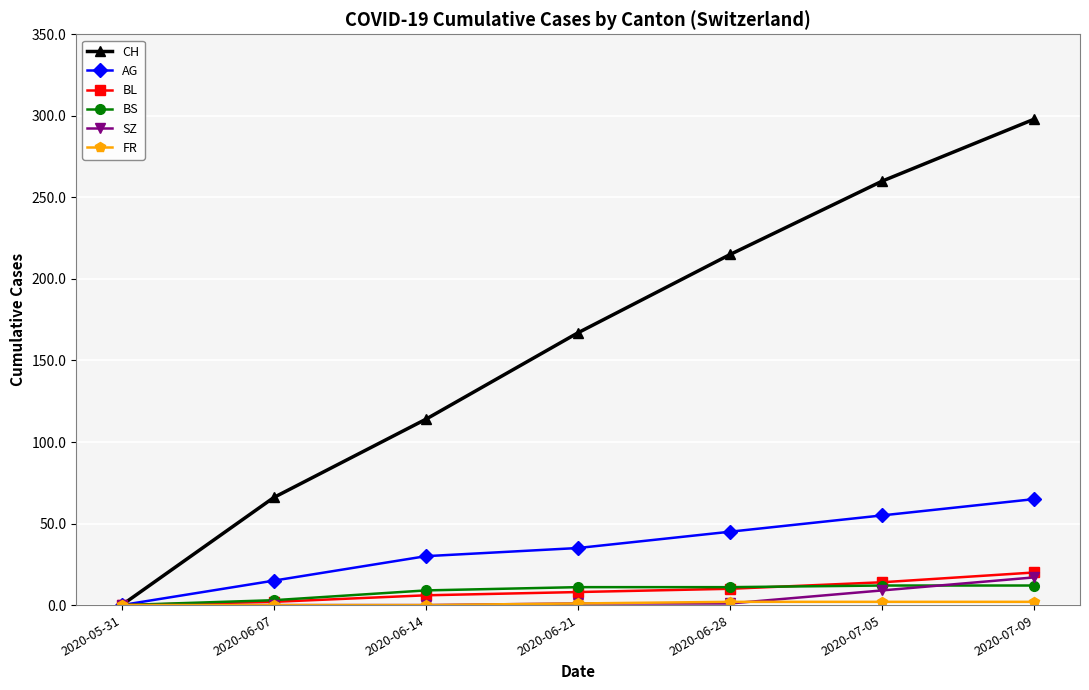

Count the number of categories in the chart.

7